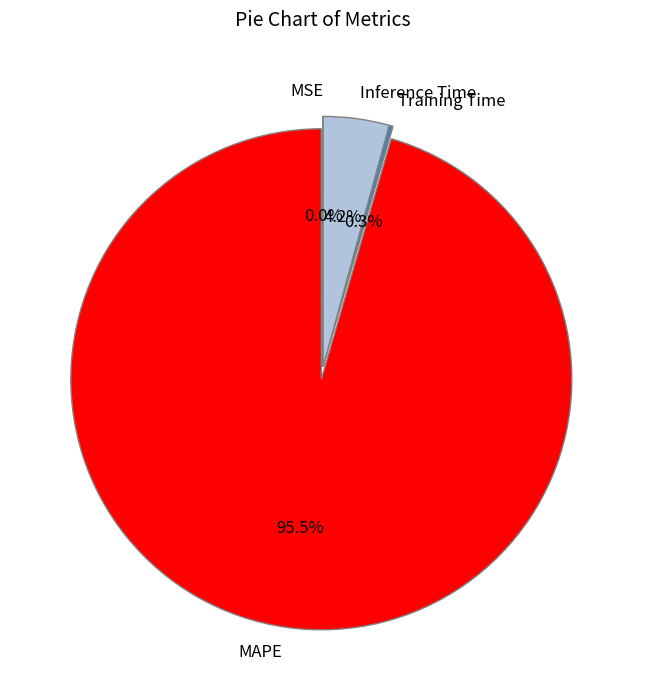

Does MAPE account for over 50% of the chart?

Yes